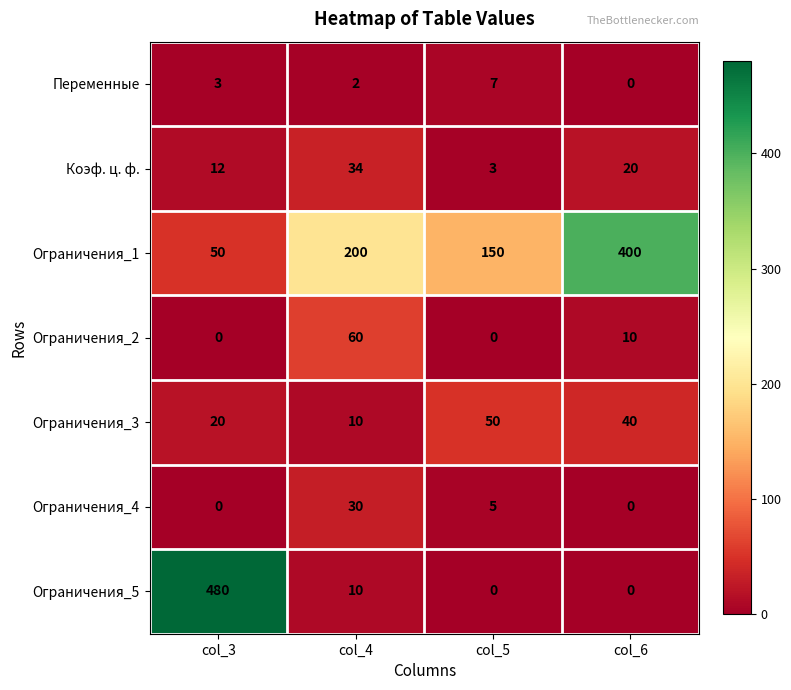

The value of Ограничения_3 at col_6 is 9. True or false?

False